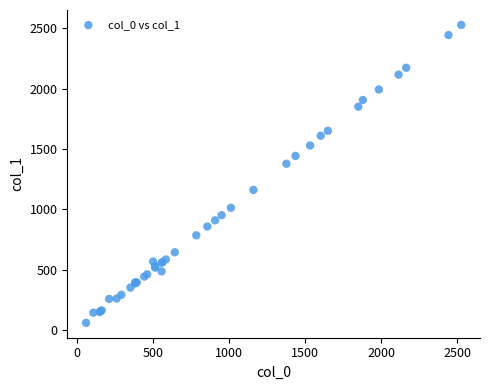

What Y value in the scatter plot is closest to 1294?

1378